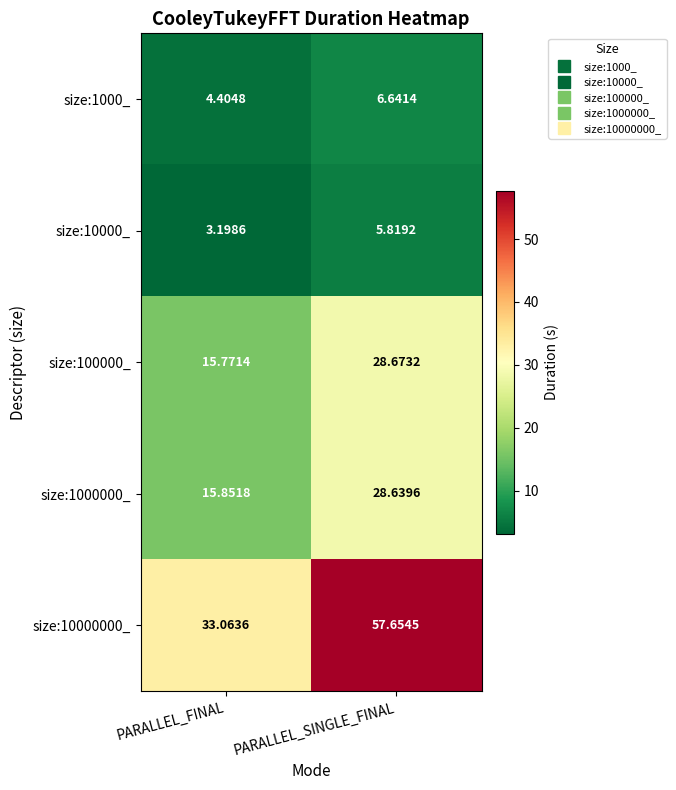

At which category is the sum across all series the highest?

PARALLEL_SINGLE_FINAL